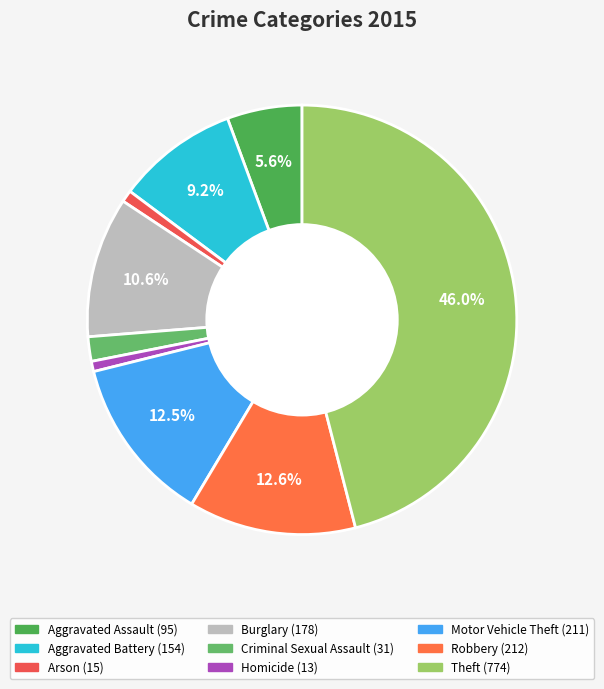

What is the ratio of the value at Motor Vehicle Theft to the value at Arson?

14.1